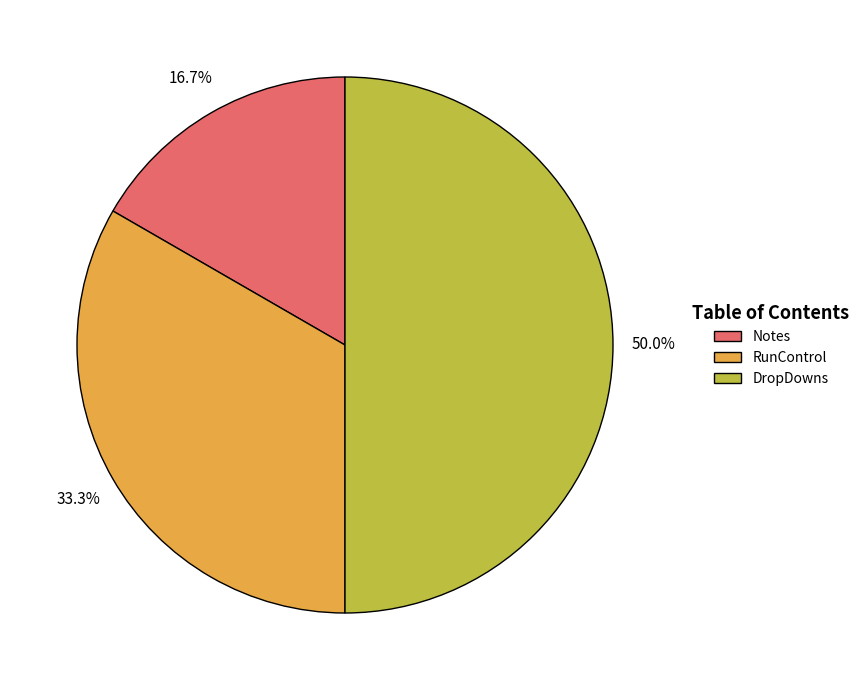

The RunControl slice represents 33% of the pie. True or false?

True